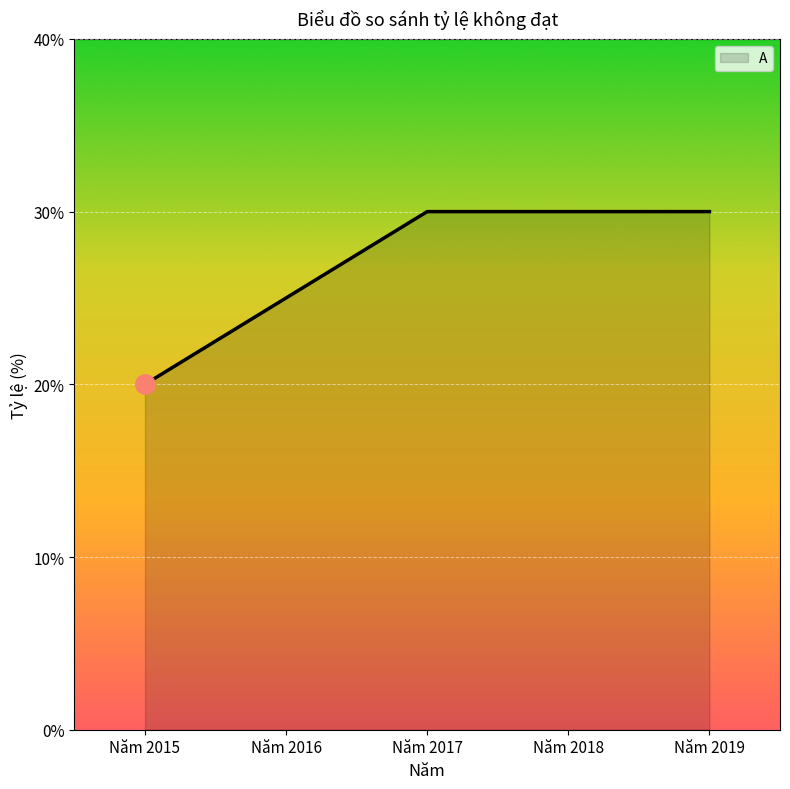

The value at Năm 2019 is 7. True or false?

False